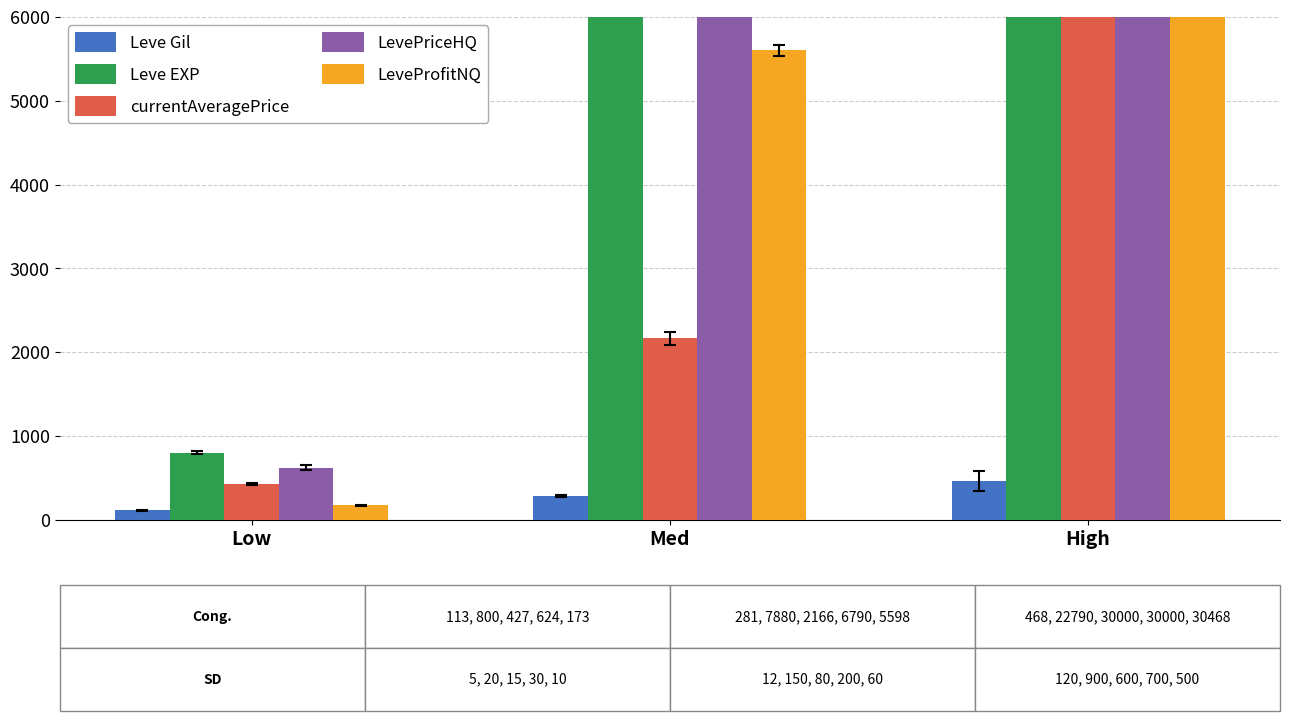

How many categories are shown in the chart?

3